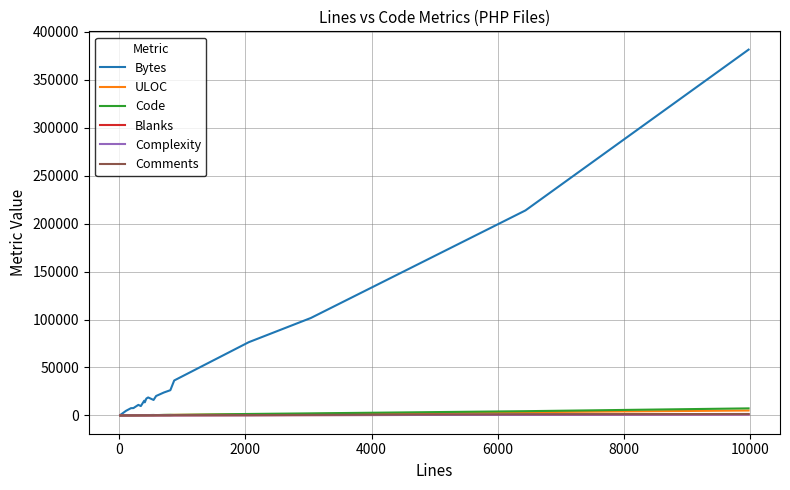

Which series has the largest total across all categories?

Bytes